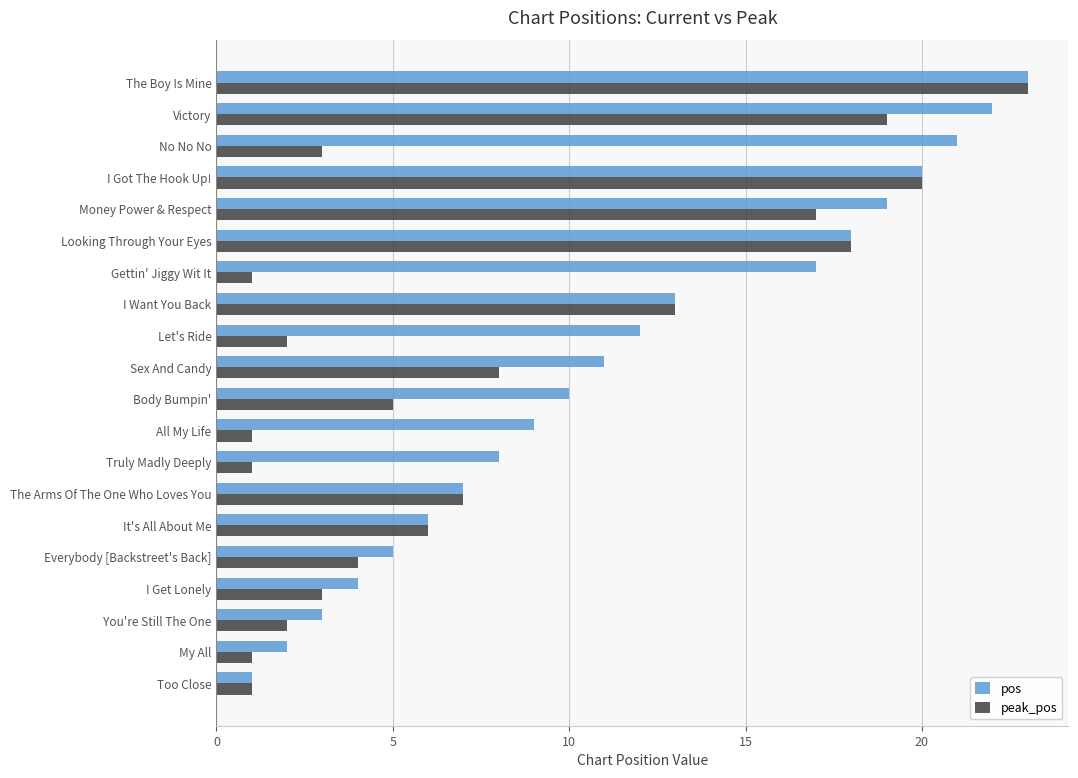

Rank the categories by pos value from lowest to highest.

Too Close, My All, You're Still The One, I Get Lonely, Everybody [Backstreet's Back], It's All About Me, The Arms Of The One Who Loves You, Truly Madly Deeply, All My Life, Body Bumpin', Sex And Candy, Let's Ride, I Want You Back, Gettin' Jiggy Wit It, Looking Through Your Eyes, Money Power & Respect, I Got The Hook Up!, No No No, Victory, The Boy Is Mine